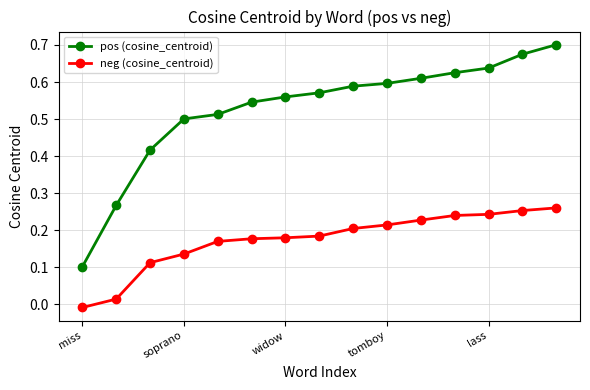

How many pos (cosine_centroid) values are between 0 and 1?

15